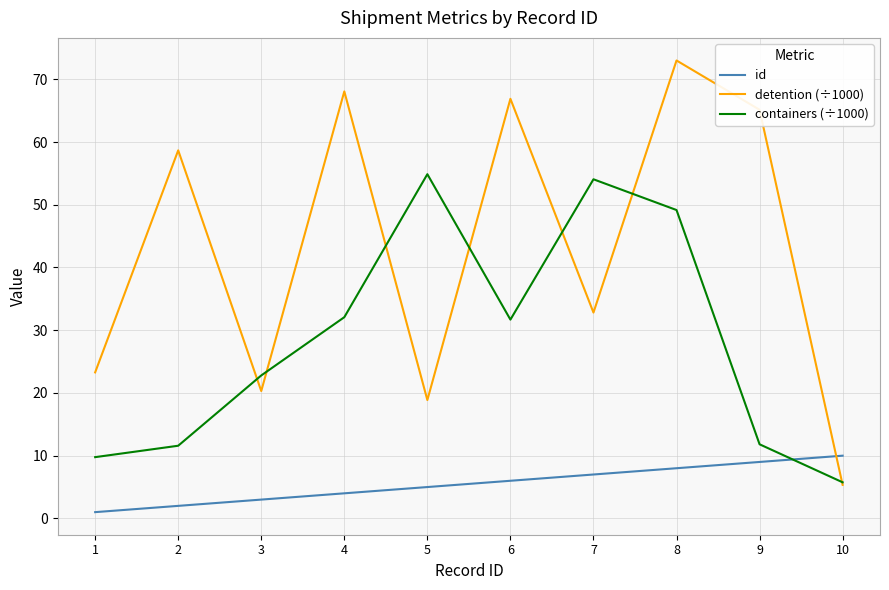

What are all the series names shown in the legend?

id, detention (÷1000), containers (÷1000)